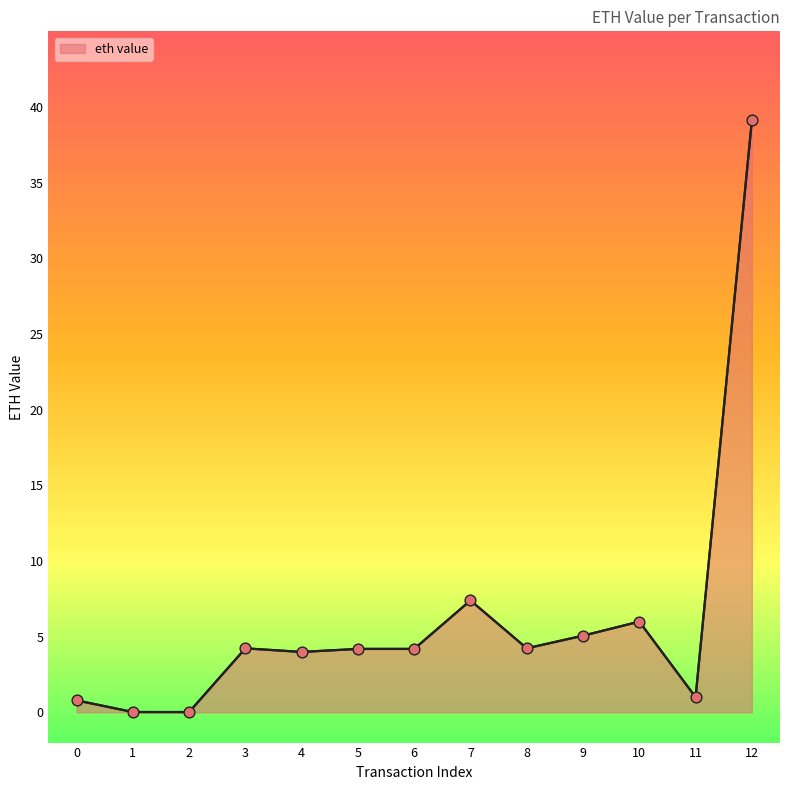

Between 3 and 11, which is larger?

3